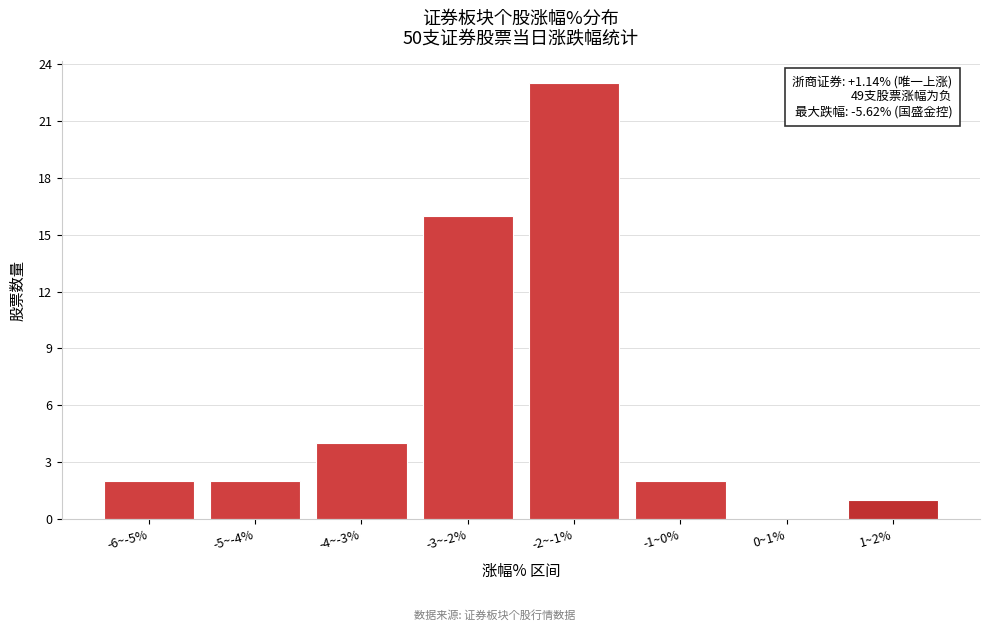

Reading left to right, extract all data points from this chart.

-6~-5%=2	-5~-4%=2	-4~-3%=4	-3~-2%=16	-2~-1%=23	-1~0%=2	0~1%=0	1~2%=1